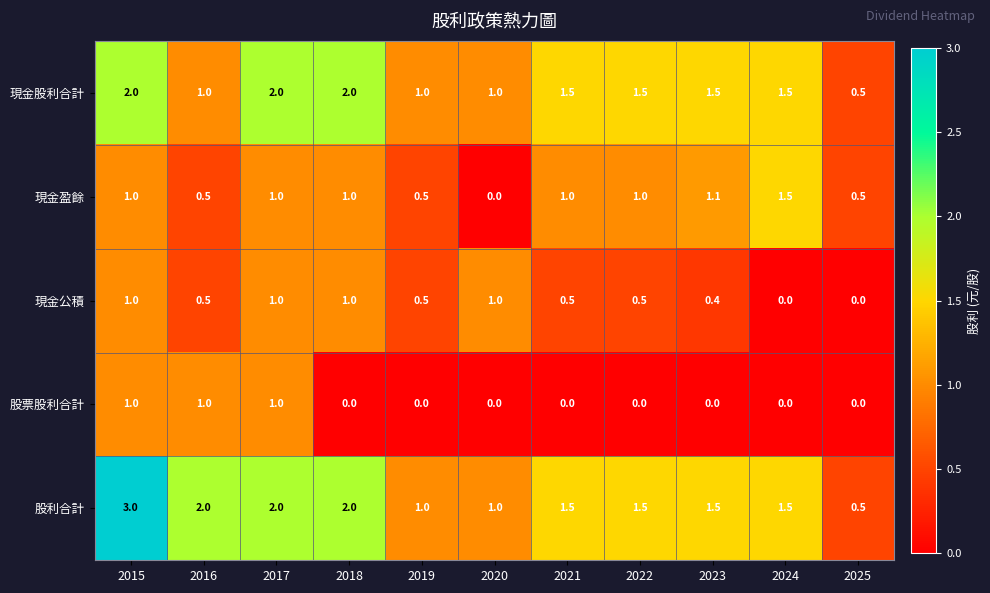

At which category is the sum across all series the highest?

2015